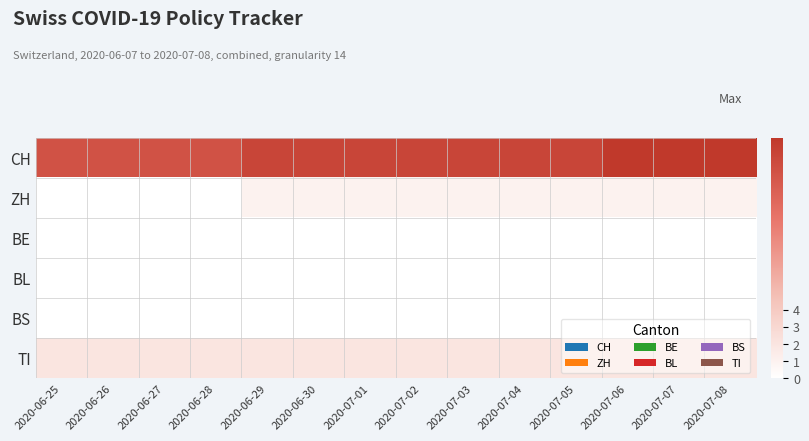

Which series has the largest total across all categories?

CH